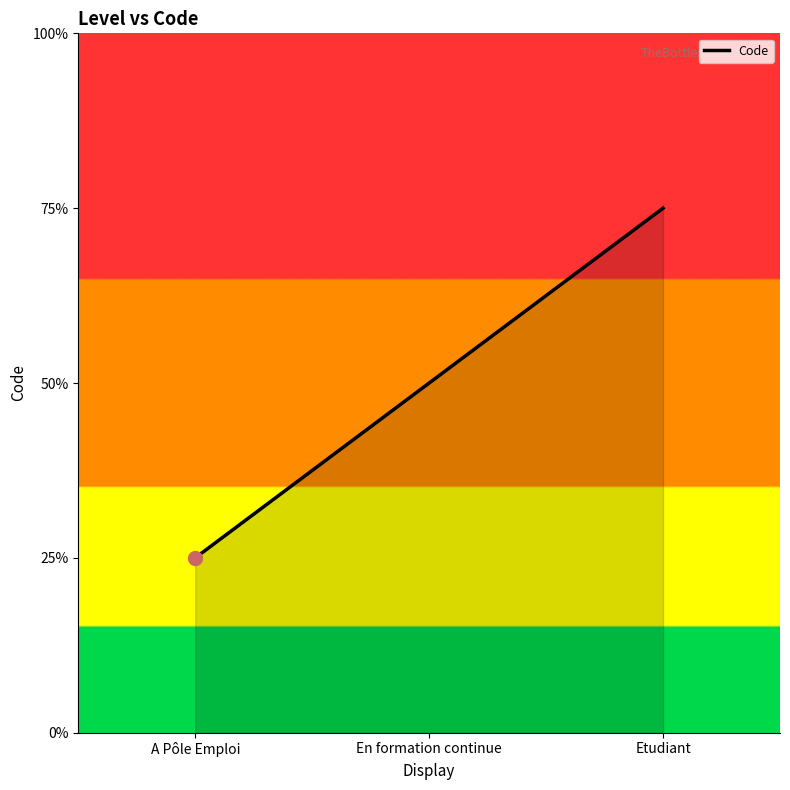

Between Etudiant and En formation continue, which is larger?

Etudiant